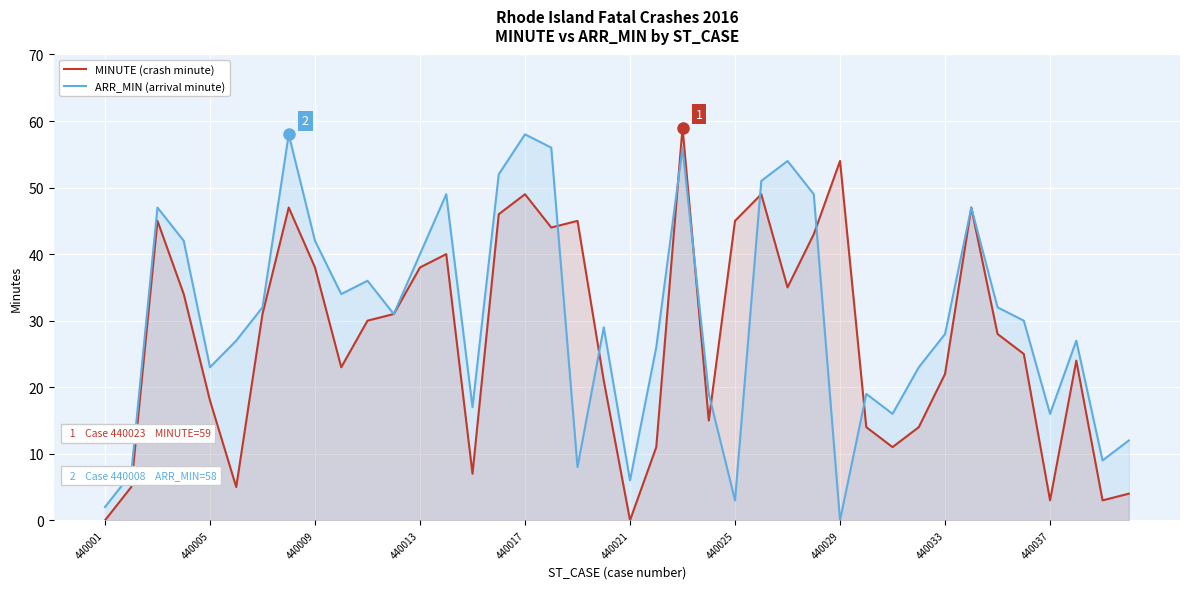

The value of ARR_MIN (arrival minute) at 26 is 70. True or false?

False